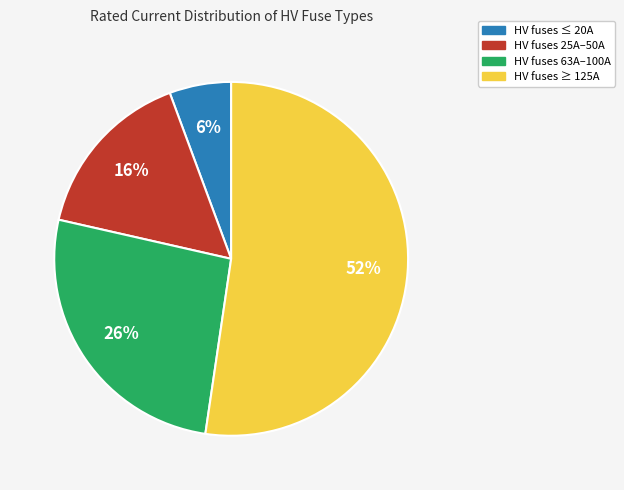

What is the ratio of the value at HV fuses 63A–100A to the value at HV fuses ≥ 125A?

0.5